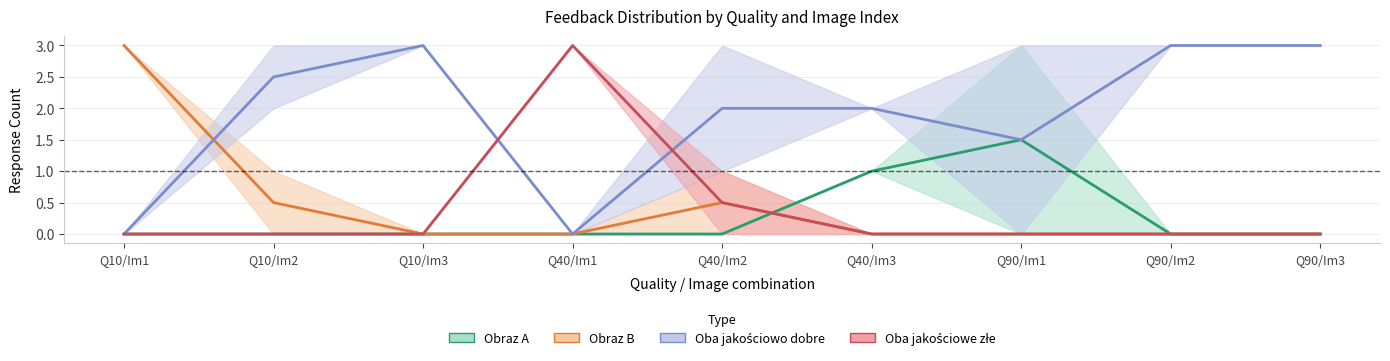

How many times do Oba jakościowo dobre and Oba jakościowe złe cross each other?

2